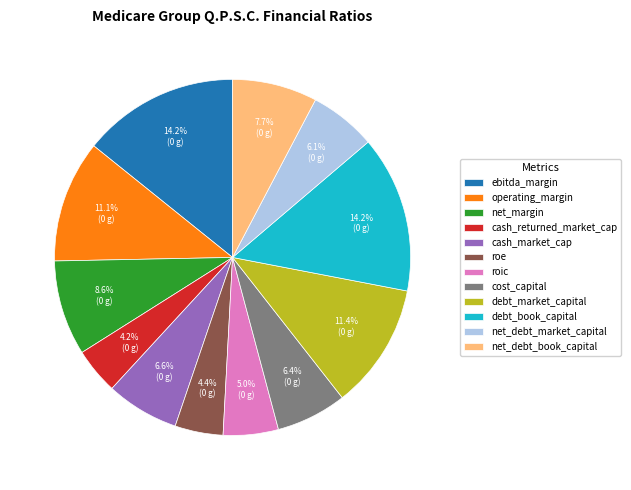

What percentage do operating_margin and ebitda_margin together represent?

25.3%